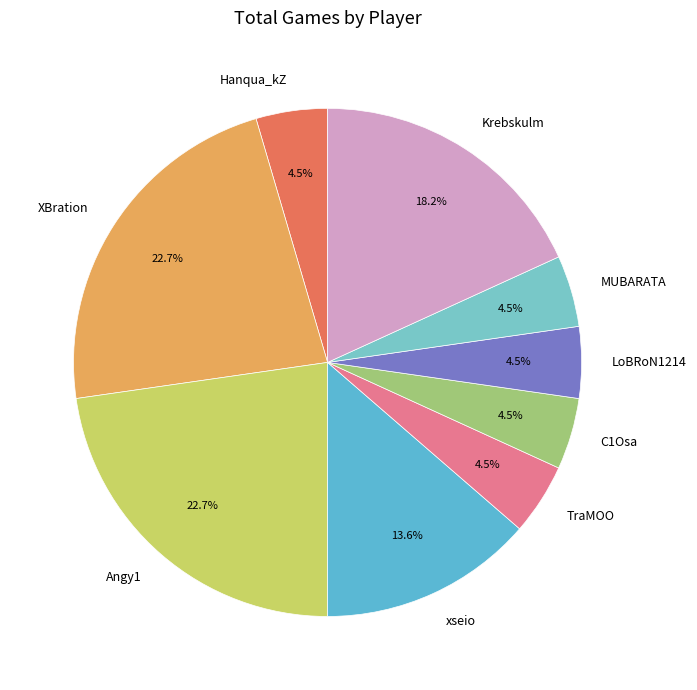

What is the total percentage of XBration and TraMOO?

27.3%